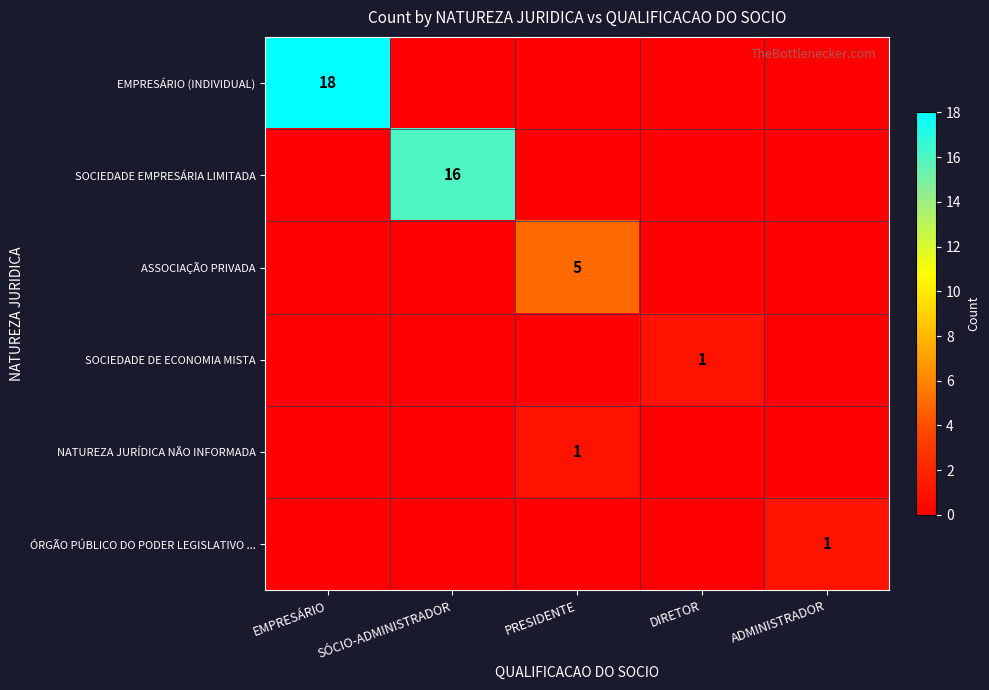

Count the number of data series in this chart.

6